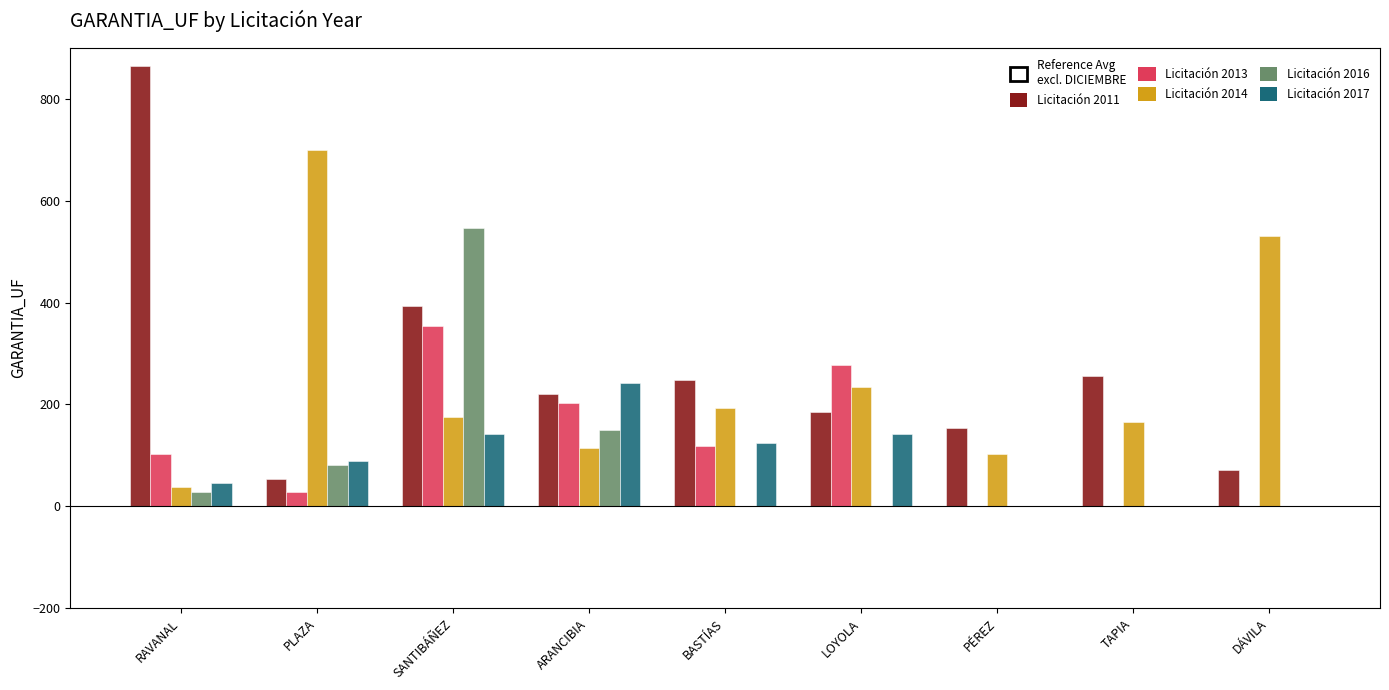

At which category is the sum across all series the highest?

SANTIBÁÑEZ